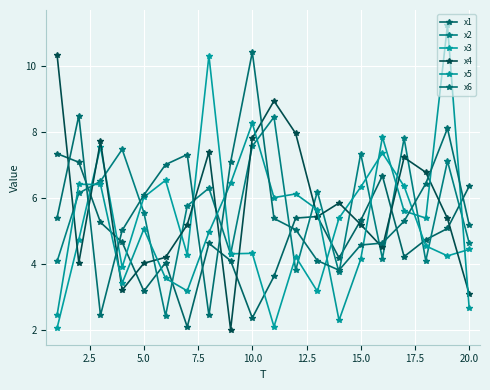

How many interior local valleys does the x1 series have?

5